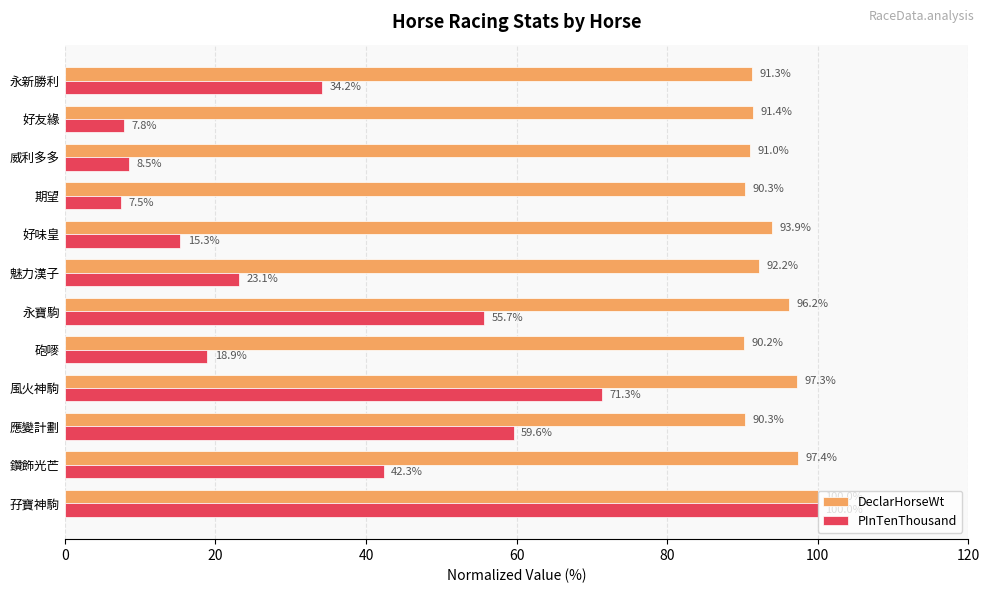

Is the value of PInTenThousand at 永新勝利 greater than the value of DeclarHorseWt at 期望?

No